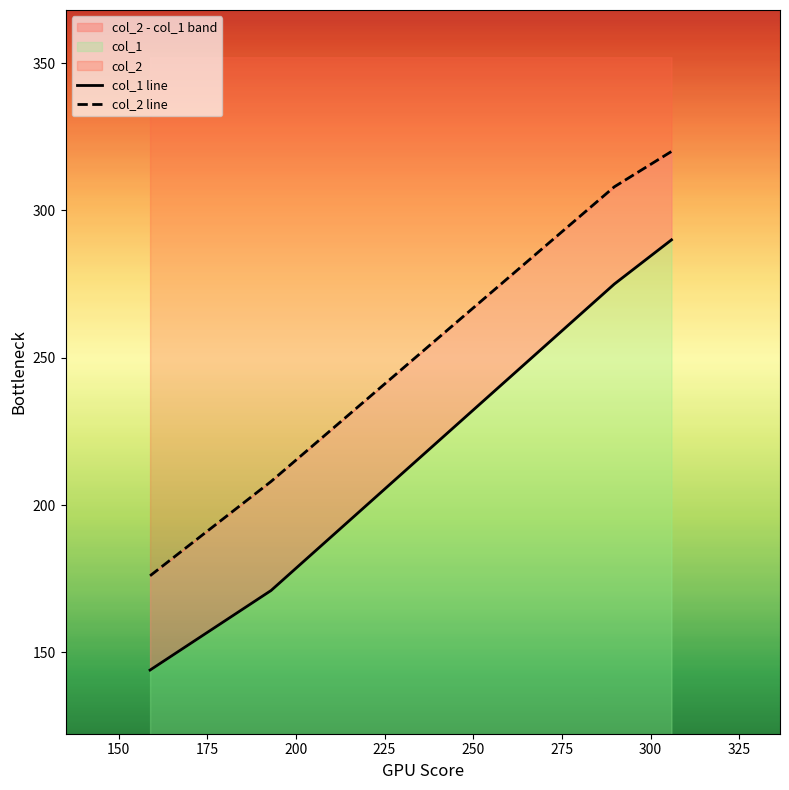

What is the sum of all col_1 line values?

880